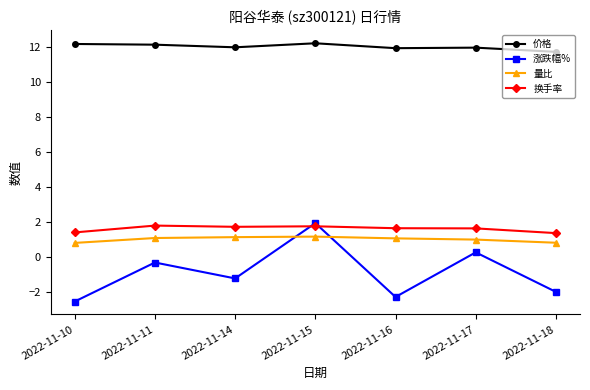

In 换手率, how many points are lower than both neighbors (excluding endpoints)?

1